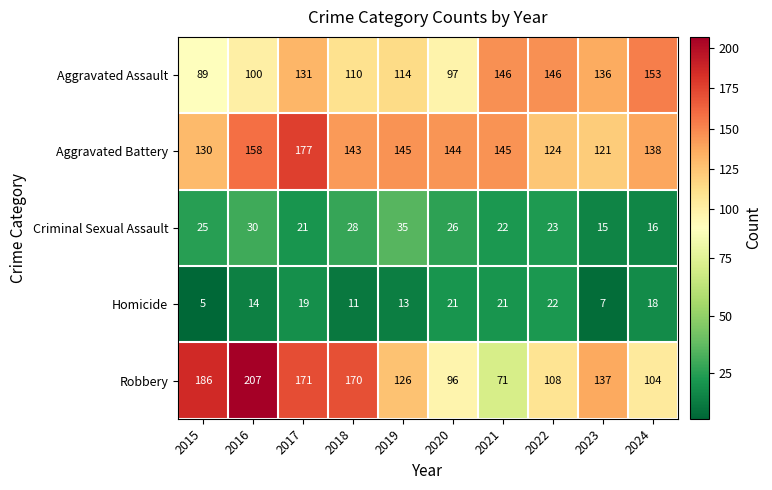

What is the sum of all Homicide values?

151